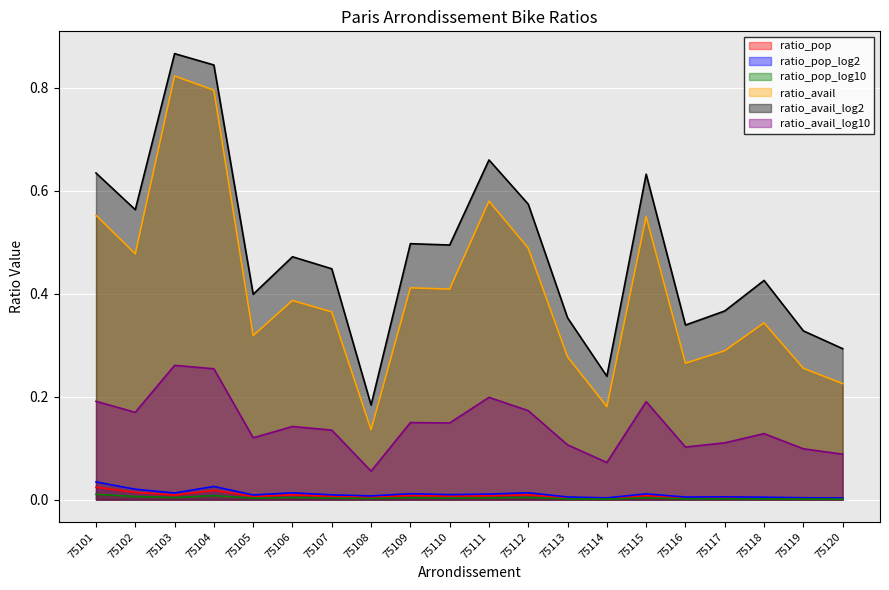

Read the ratio_avail value at 75102.

0.5